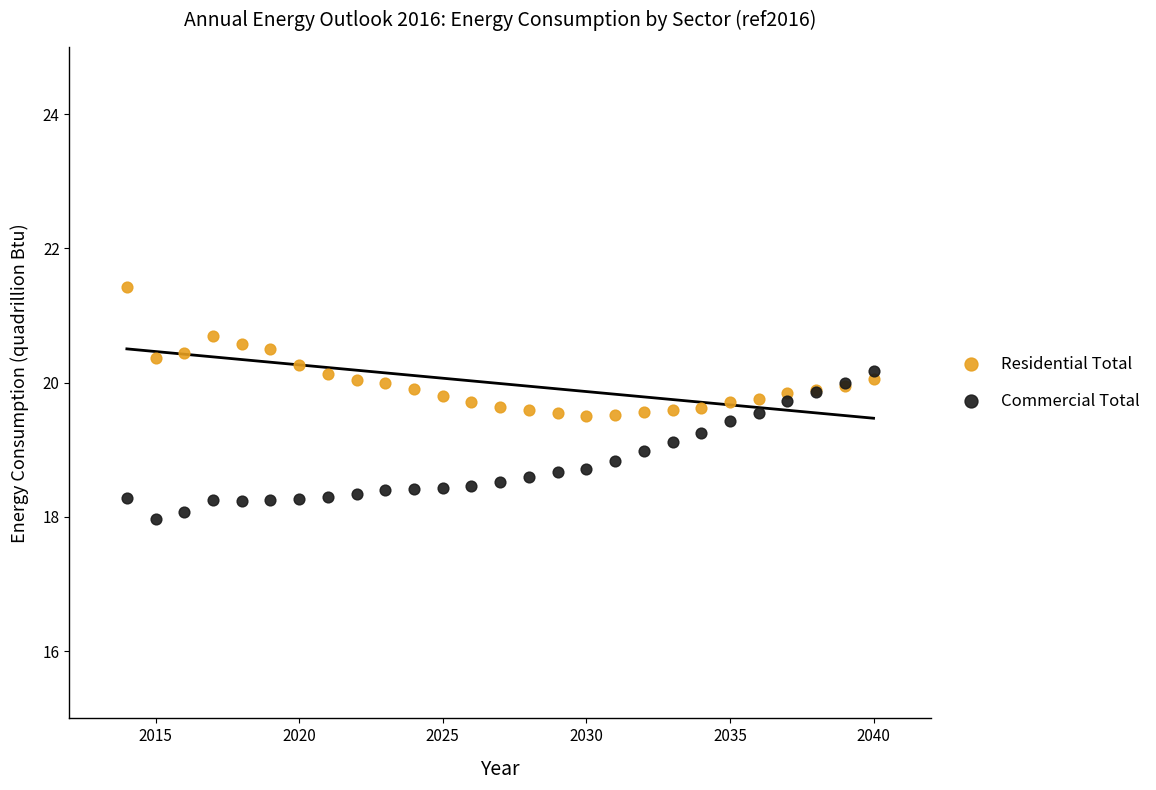

What is the X range (max minus min) for the scatter plot?

26.0